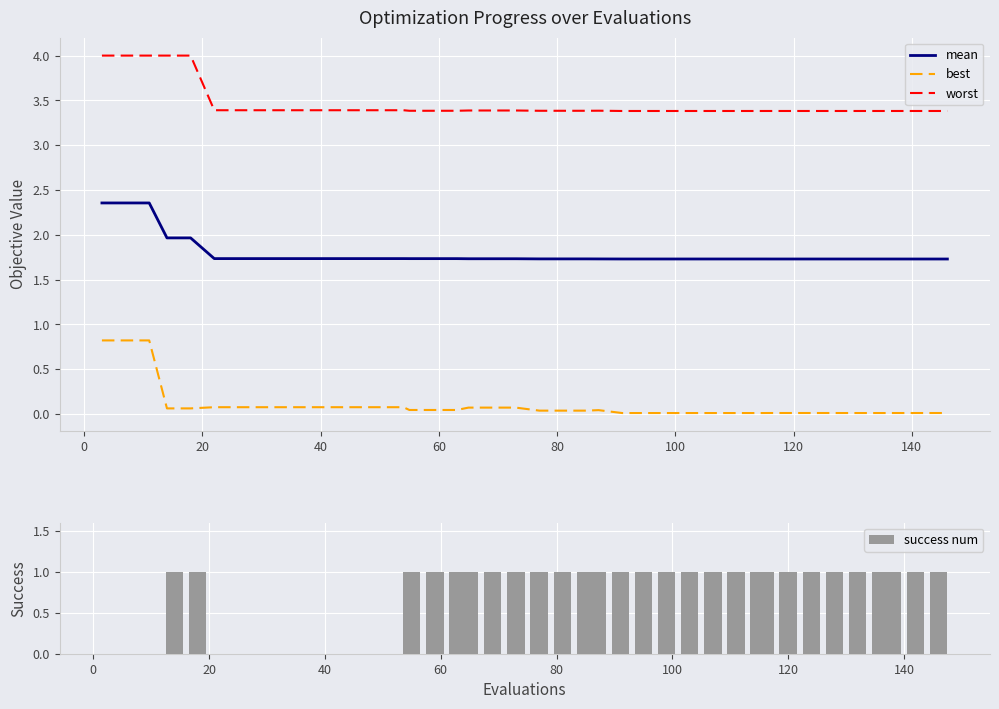

Reading left to right, transcribe all the data shown in this chart.

mean: 2.4	2.4	2.4	2.0	2.0	1.7	1.7	1.7	1.7	1.7	1.7	1.7	1.7	1.7	1.7	1.7	1.7	1.7	1.7	1.7	1.7	1.7	1.7	1.7	1.7	1.7	1.7	1.7	1.7	1.7	1.7	1.7	1.7	1.7	1.7	1.7	1.7	1.7	1.7	1.7
best: 0.8	0.8	0.8	0.1	0.1	0.1	0.1	0.1	0.1	0.1	0.1	0.1	0.1	0.1	0.0	0.0	0.0	0.1	0.1	0.1	0.0	0.0	0.0	0.0	0.0	0.0	0.0	0.0	0.0	0.0	0.0	0.0	0.0	0.0	0.0	0.0	0.0	0.0	0.0	0.0
worst: 4.0	4.0	4.0	4.0	4.0	3.4	3.4	3.4	3.4	3.4	3.4	3.4	3.4	3.4	3.4	3.4	3.4	3.4	3.4	3.4	3.4	3.4	3.4	3.4	3.4	3.4	3.4	3.4	3.4	3.4	3.4	3.4	3.4	3.4	3.4	3.4	3.4	3.4	3.4	3.4
success num: 0.0	0.0	0.0	1.0	1.0	0.0	0.0	0.0	0.0	0.0	0.0	0.0	0.0	0.0	1.0	1.0	1.0	1.0	1.0	1.0	1.0	1.0	1.0	1.0	1.0	1.0	1.0	1.0	1.0	1.0	1.0	1.0	1.0	1.0	1.0	1.0	1.0	1.0	1.0	1.0